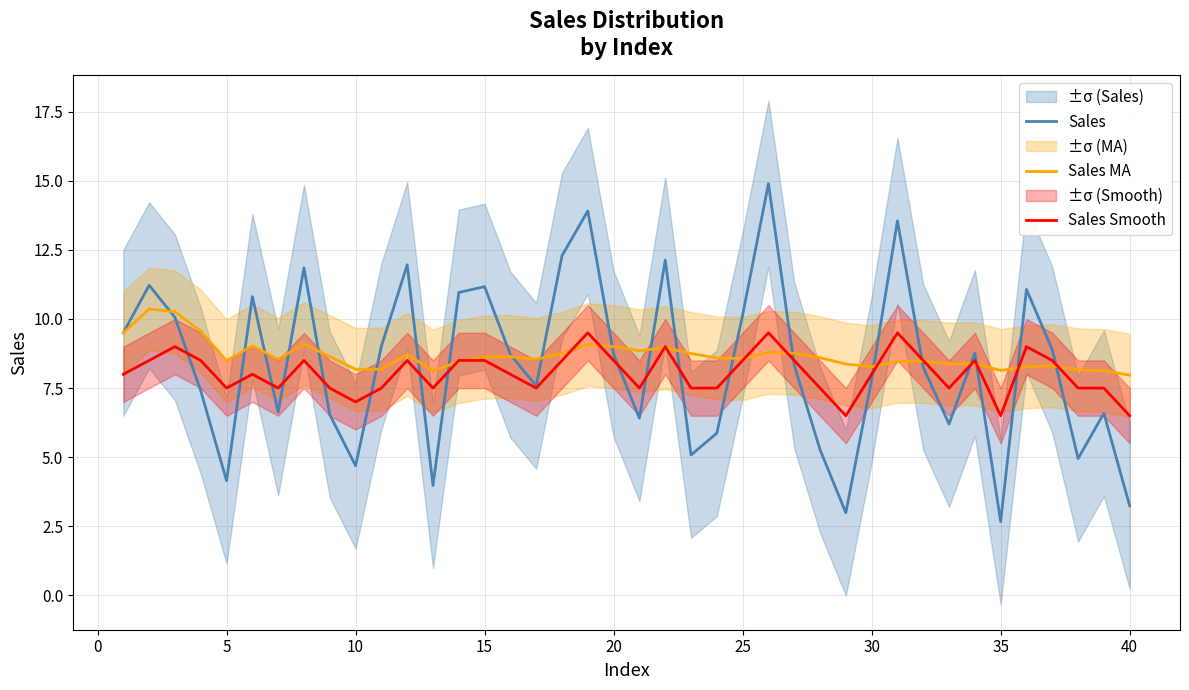

What is the highest value of the Sales series?

14.9